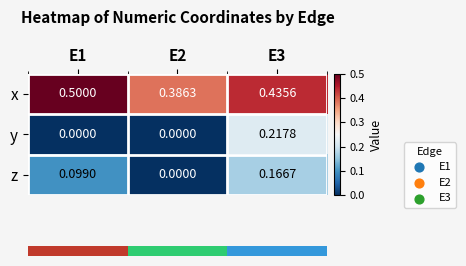

Is the value of y at E3 greater than the value of x at E1?

No